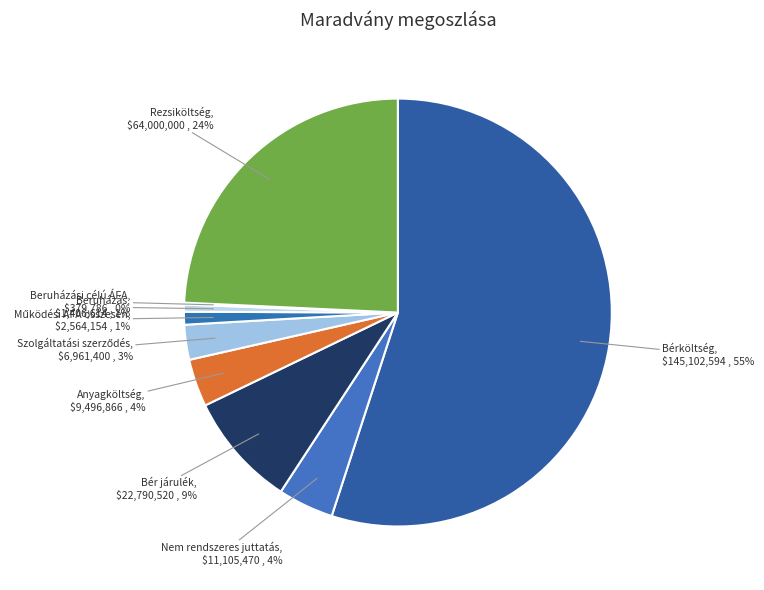

The Bérköltség slice represents 55% of the pie. True or false?

True